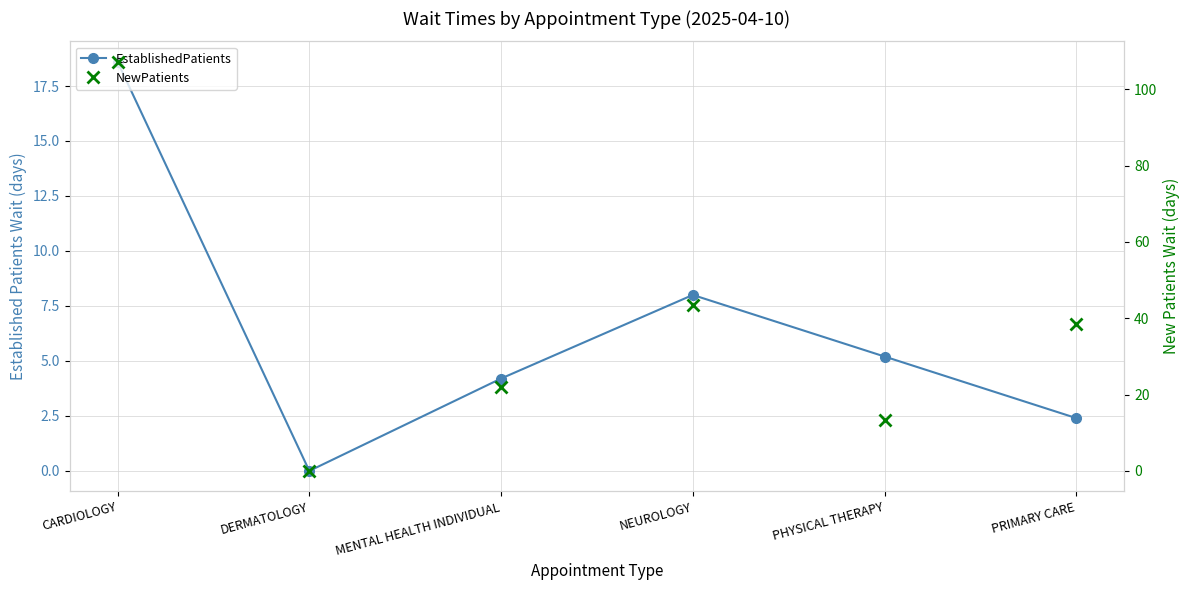

How many values in the NewPatients series are below 38?

3